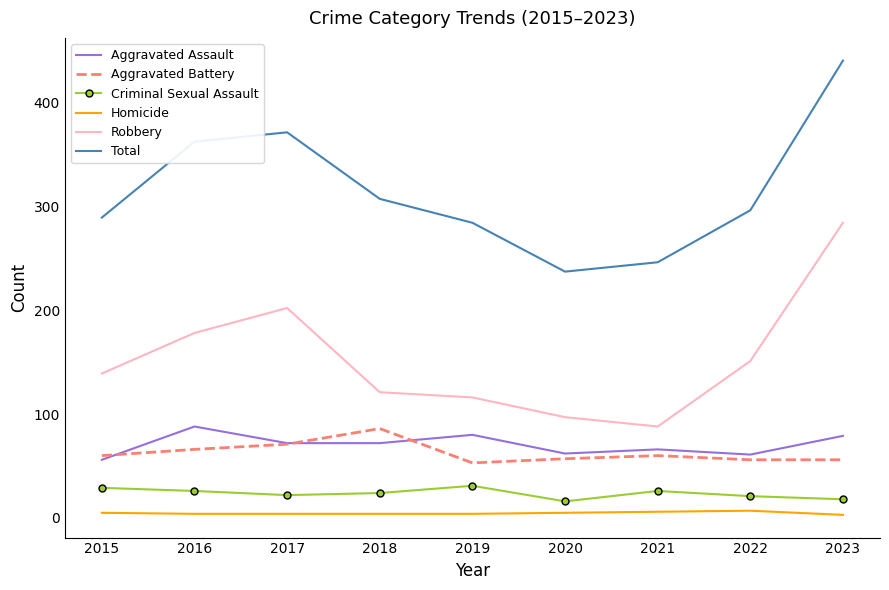

At 2022, list the series in order from smallest to largest.

Homicide, Criminal Sexual Assault, Aggravated Battery, Aggravated Assault, Robbery, Total